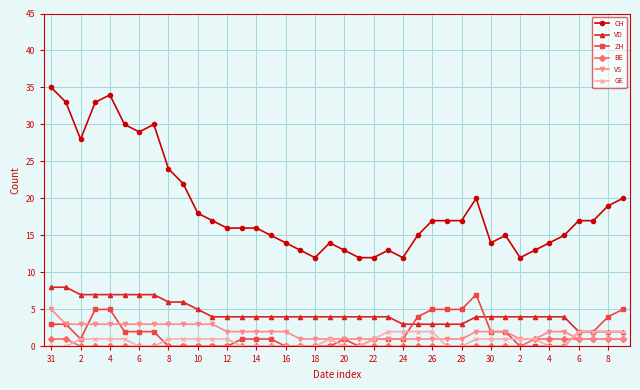

Reading right to left, what are all the values shown in this chart?

CH: 20	19	17	17	15	14	13	12	15	14	20	17	17	17	15	12	13	12	12	13	14	12	13	14	15	16	16	16	17	18	22	24	30	29	30	34	33	28	33	35
VD: 2	2	2	2	4	4	4	4	4	4	4	3	3	3	3	3	4	4	4	4	4	4	4	4	4	4	4	4	4	5	6	6	7	7	7	7	7	7	8	8
ZH: 5	4	2	2	0	0	0	0	2	2	7	5	5	5	4	1	1	1	0	1	0	0	0	0	1	1	1	0	0	0	0	0	2	2	2	5	5	1	3	3
BE: 1	1	1	1	1	1	1	0	0	0	0	0	0	0	0	0	0	0	0	0	0	0	0	0	0	0	0	0	0	0	0	0	0	0	0	0	0	0	1	1
VS: 1	1	1	1	2	2	1	1	2	2	2	1	1	1	1	1	1	1	1	1	1	1	1	2	2	2	2	2	3	3	3	3	3	3	3	3	3	3	3	5
GE: 2	2	2	2	0	0	1	1	1	1	1	0	0	2	2	2	2	1	0	0	1	0	0	0	0	0	0	1	1	1	1	1	0	0	1	1	1	1	0	0